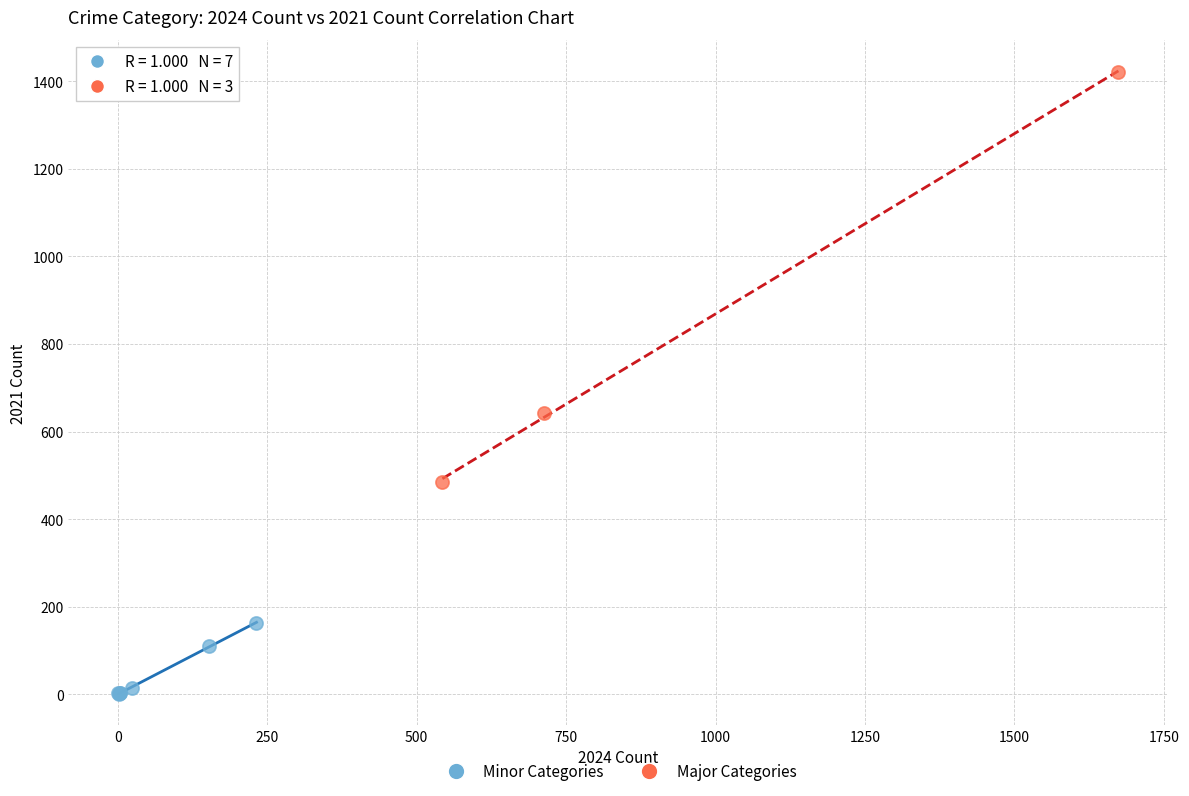

Which series has the widest spread of Y values?

Major Categories